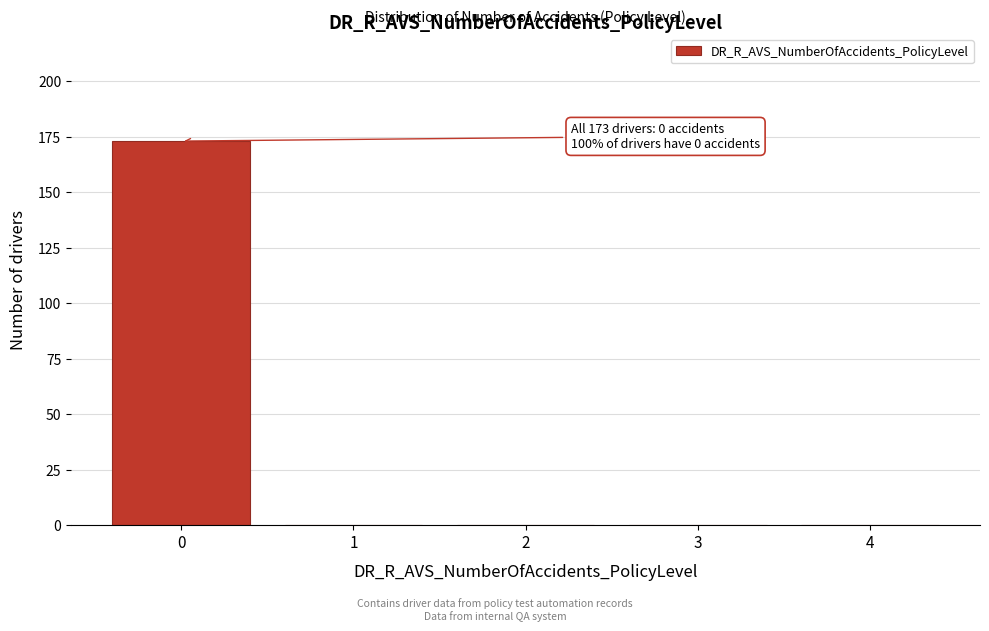

Reading right to left, list all the values displayed in this chart.

4=0	3=0	2=0	1=0	0=173